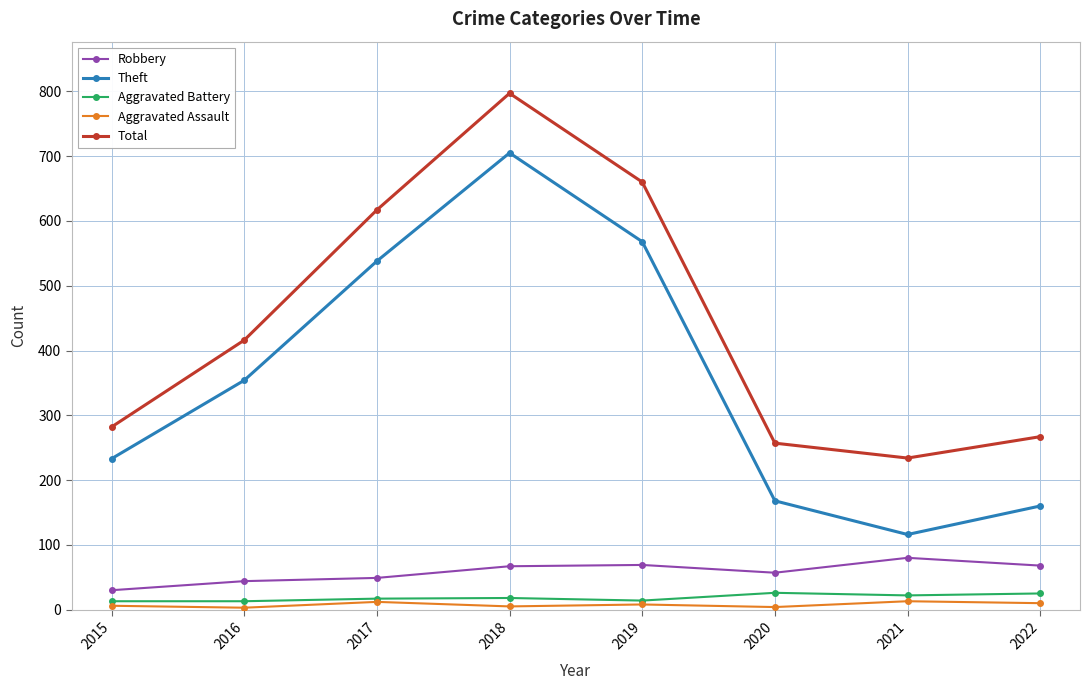

What is the smallest value displayed?

3